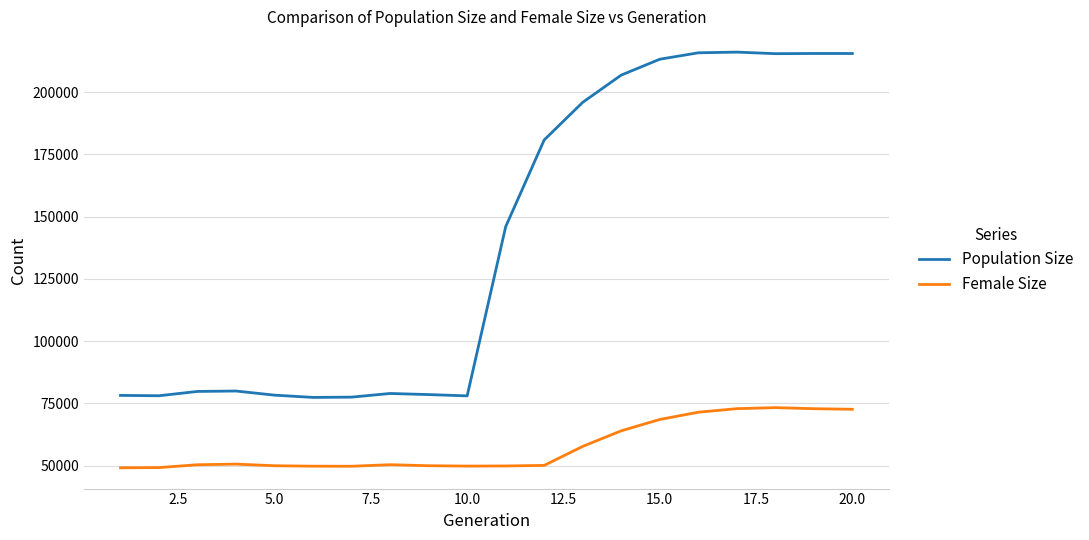

What is the smallest value displayed?

49118